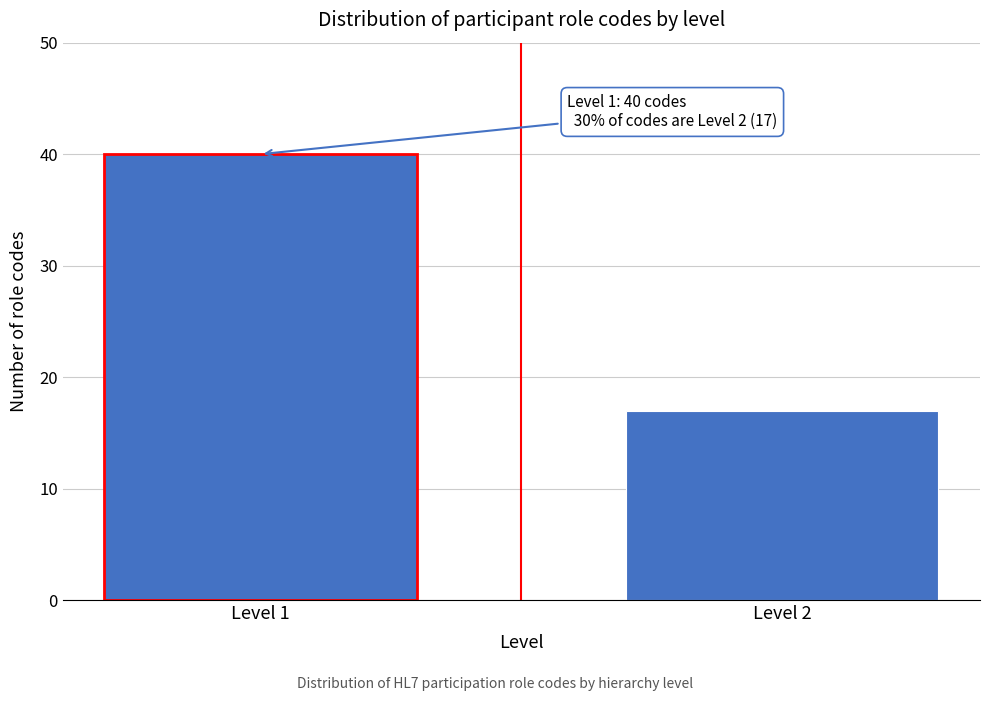

Reading left to right, extract all data points from this chart.

Level 1=40	Level 2=17